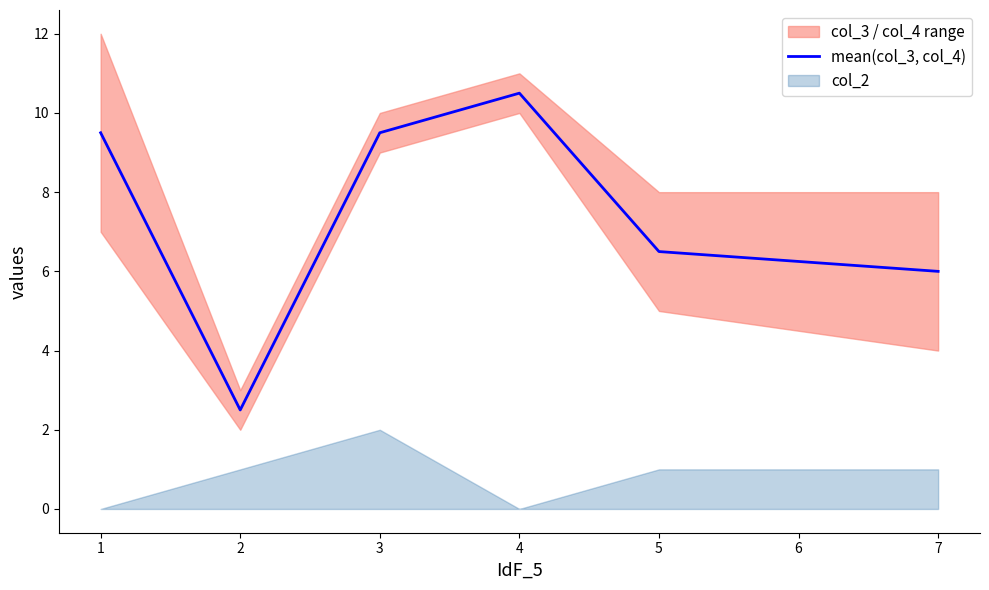

True or false: mean(col_3, col_4) has a value of 6.5 at 5.

True